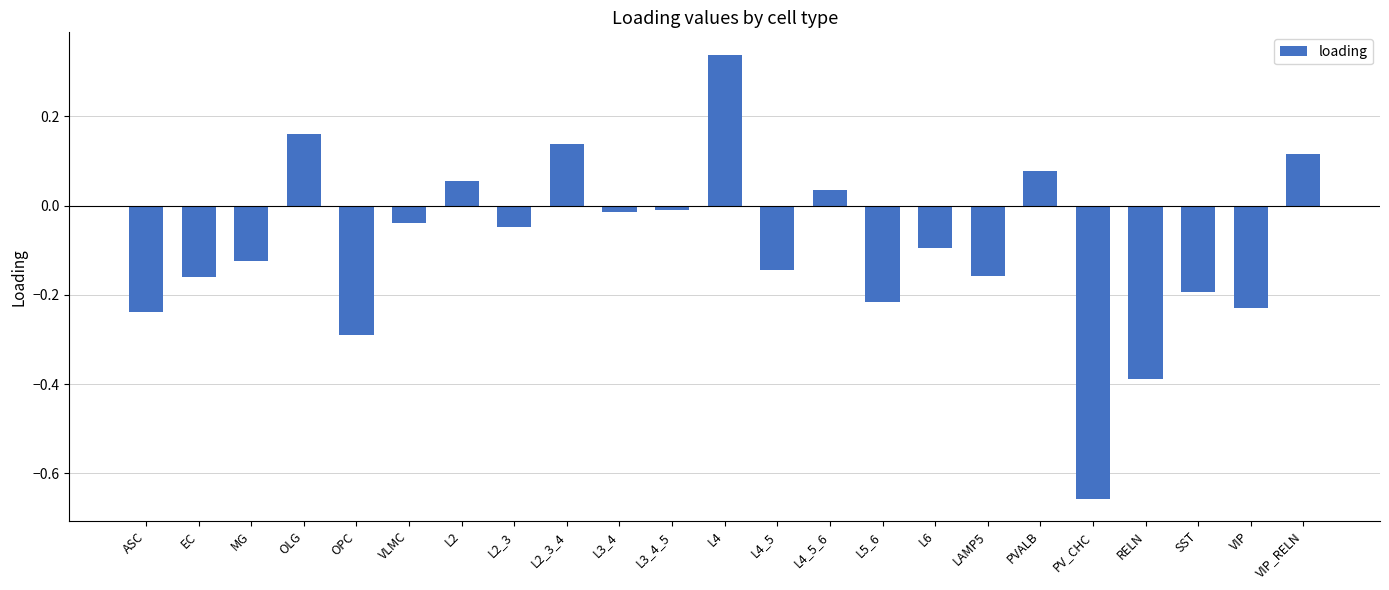

What position from the left is VIP?

22